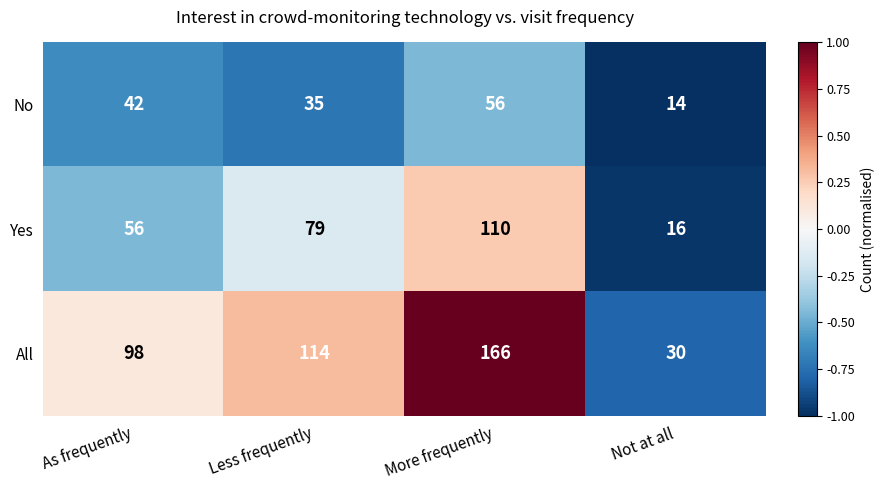

Reading left to right, transcribe all the data shown in this chart.

No: 42	35	56	14
Yes: 56	79	110	16
All: 98	114	166	30